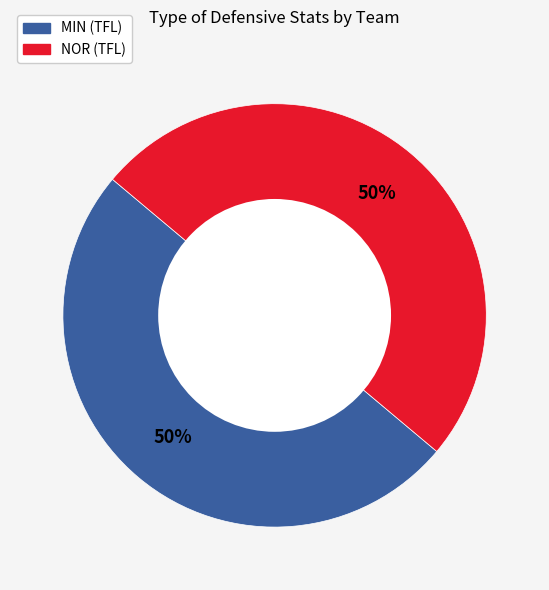

To the nearest percent, what is the difference between the largest and smallest slice percentages?

0%